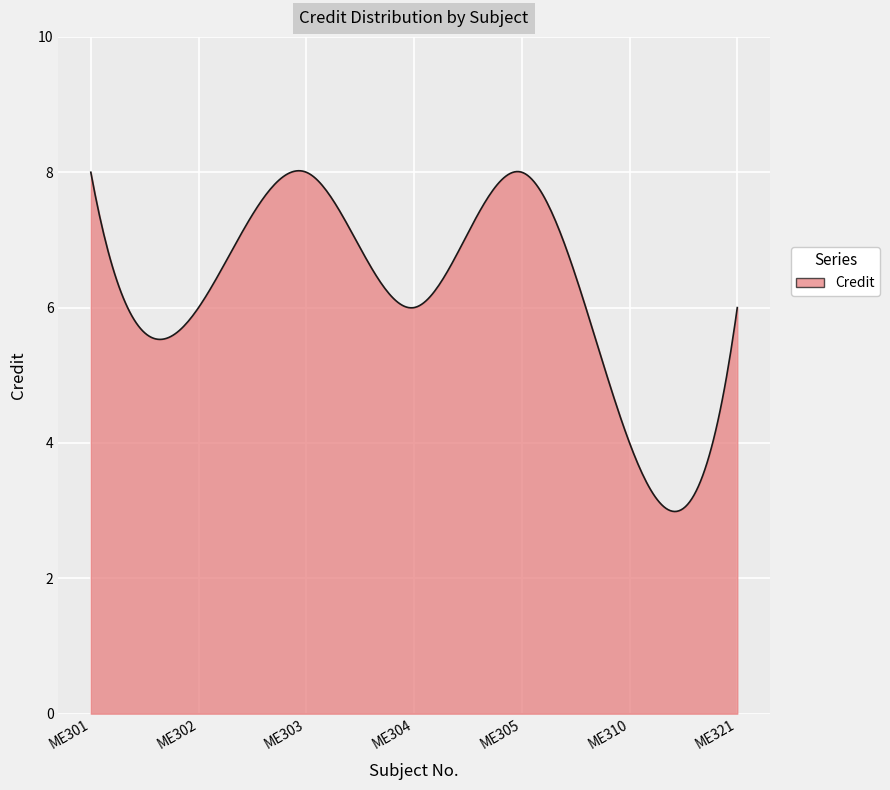

What is the difference between the maximum and minimum values?

5.0